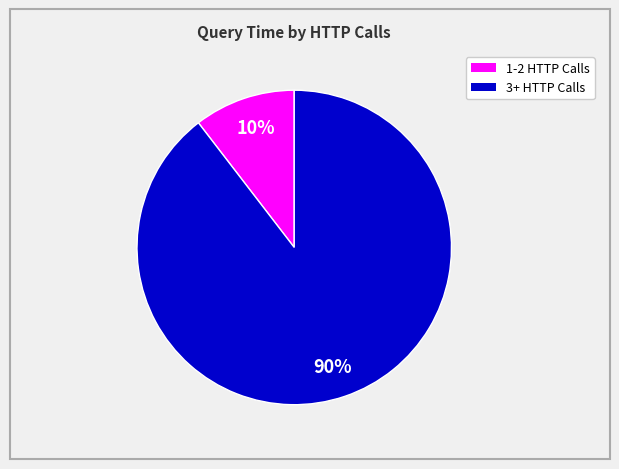

Is there any slice that represents more than half of the pie?

Yes